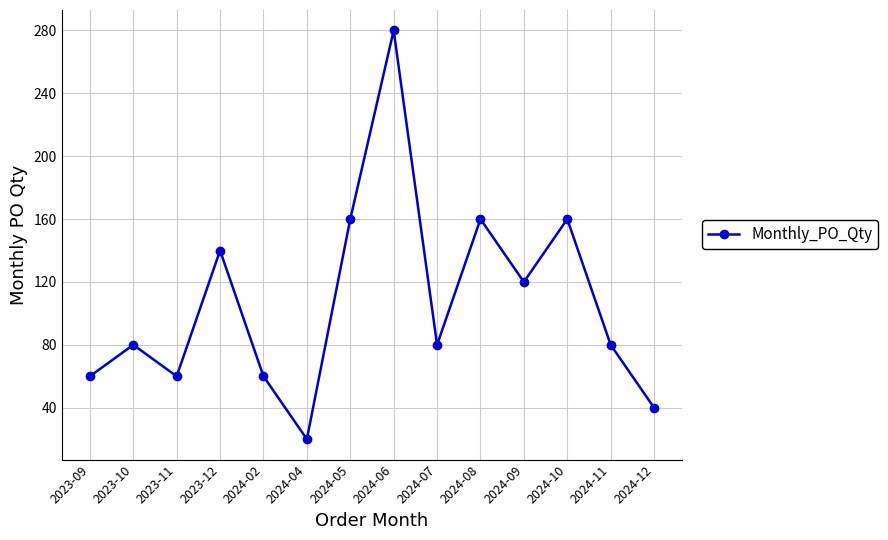

What is the smallest value displayed?

20